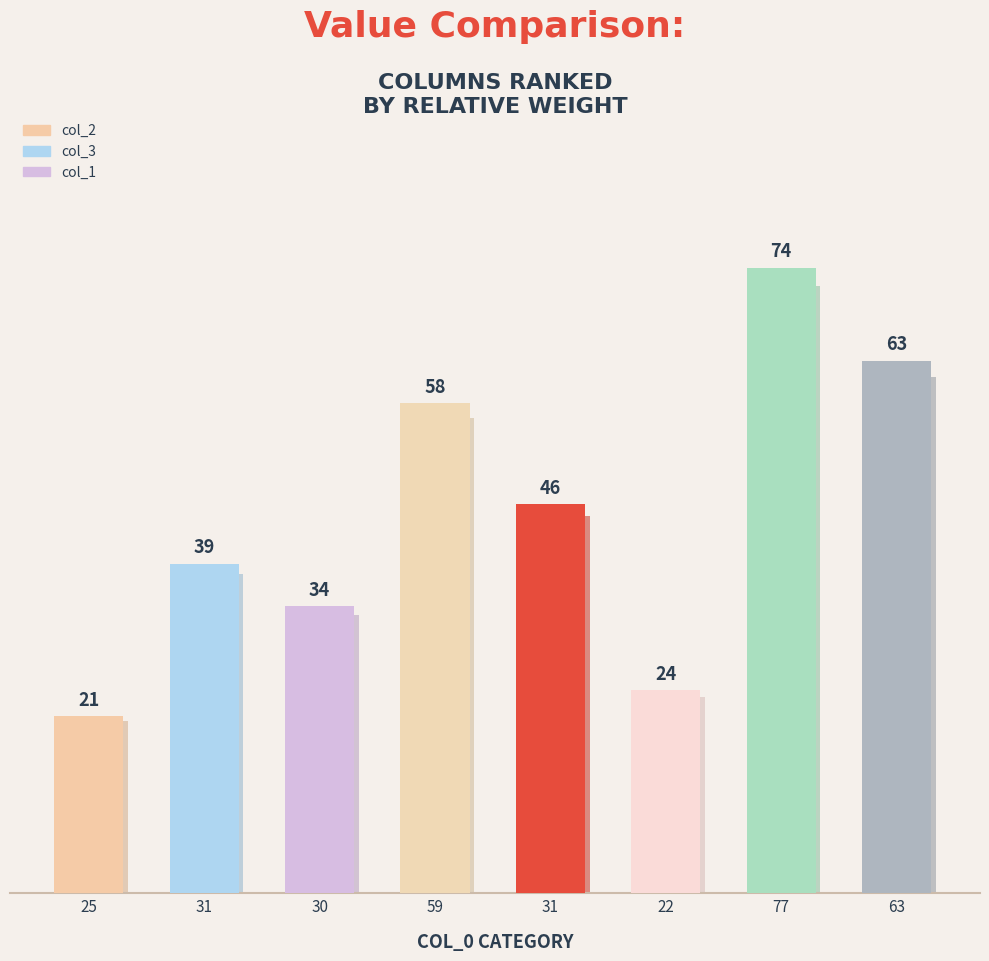

Between 25 and 77, which is larger?

77